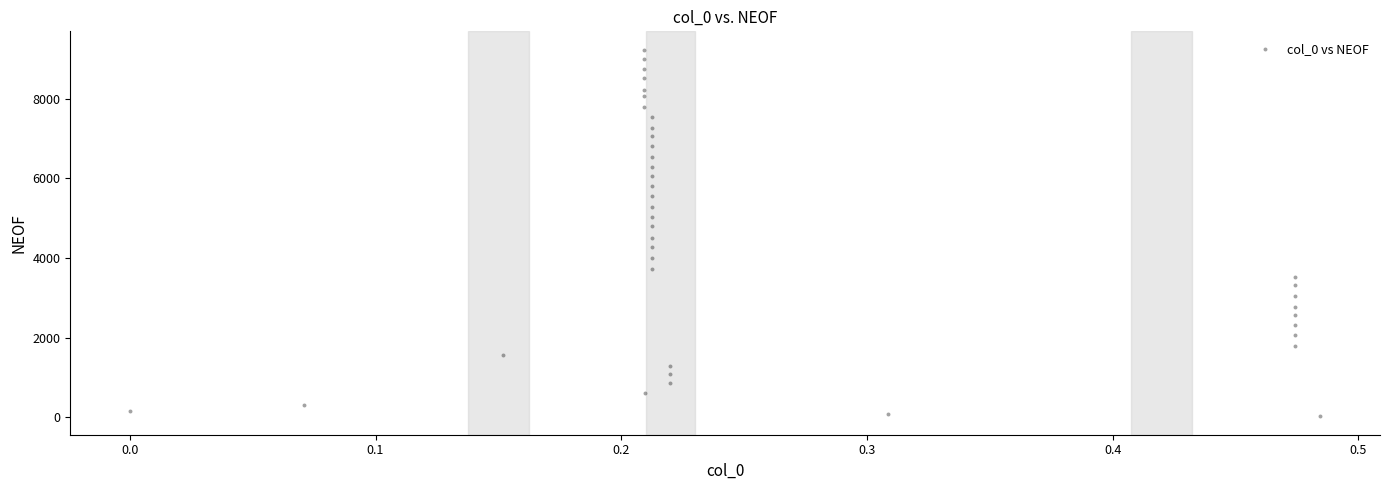

What is the range of Y values (max minus min)?

9206